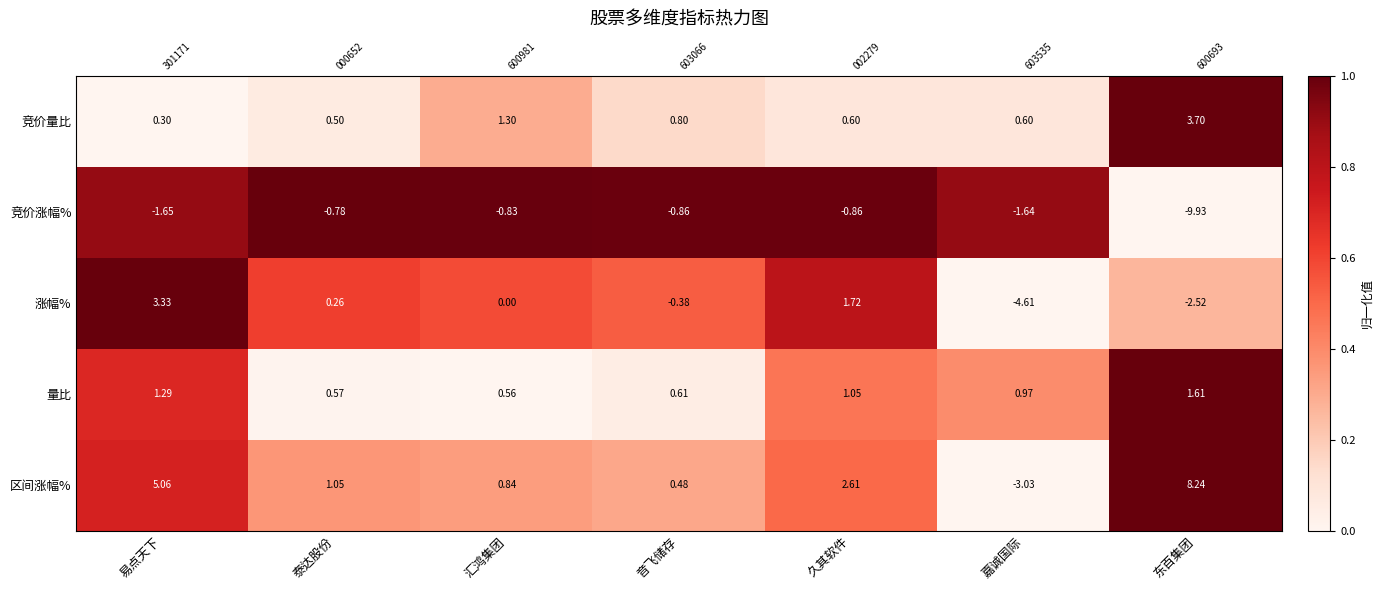

Is it true that 量比 equals 0.6 at 久其软件?

False